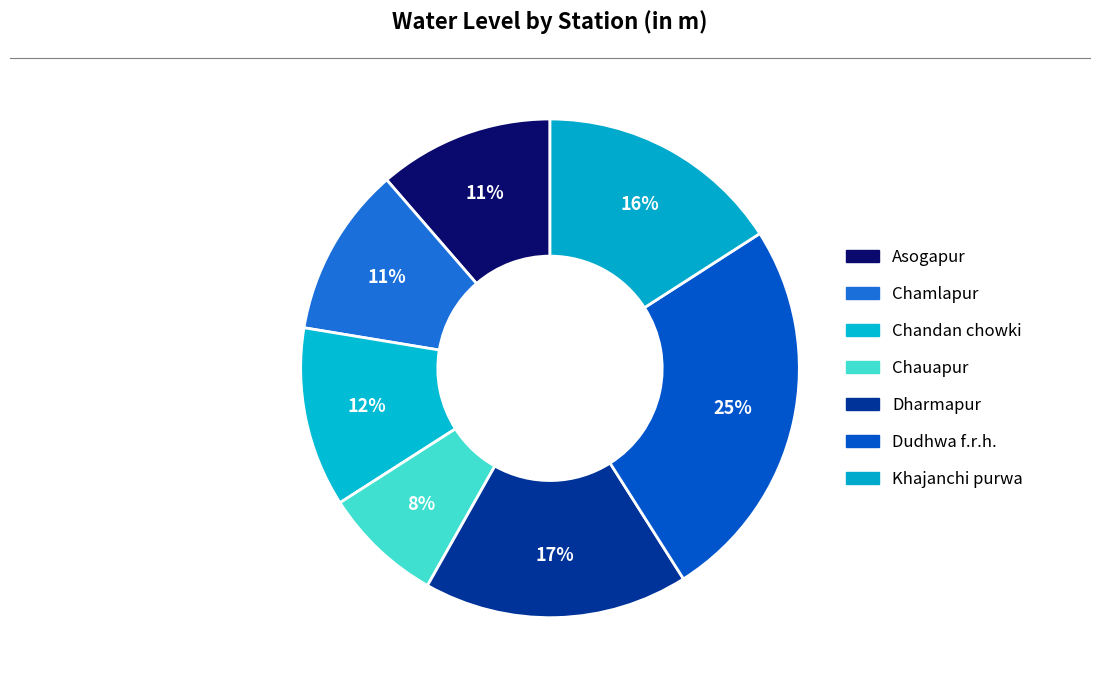

Rank the categories by value from lowest to highest.

Chauapur, Chamlapur, Asogapur, Chandan chowki, Khajanchi purwa, Dharmapur, Dudhwa f.r.h.